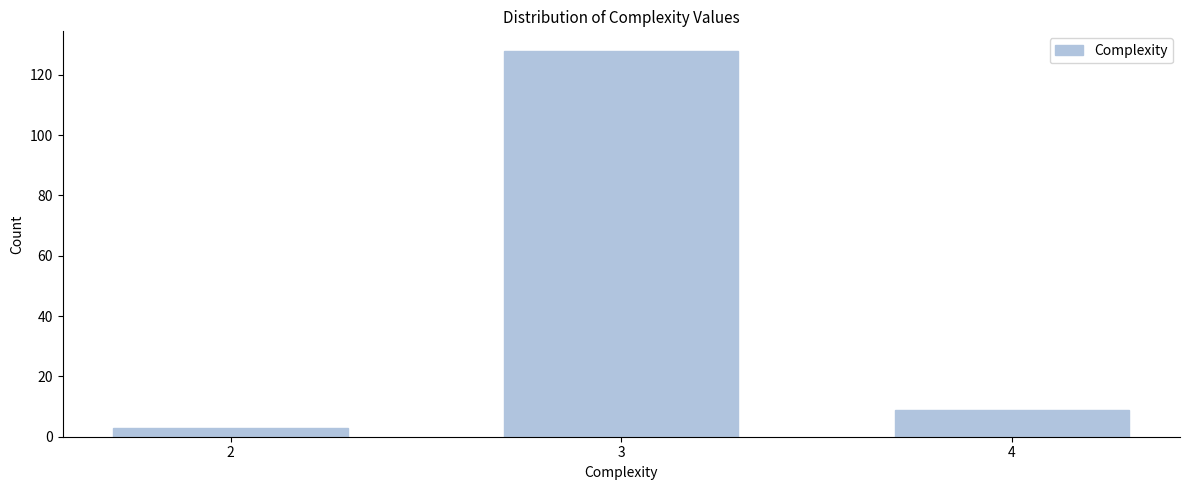

Reading right to left, list all the values displayed in this chart.

4=9	3=128	2=3